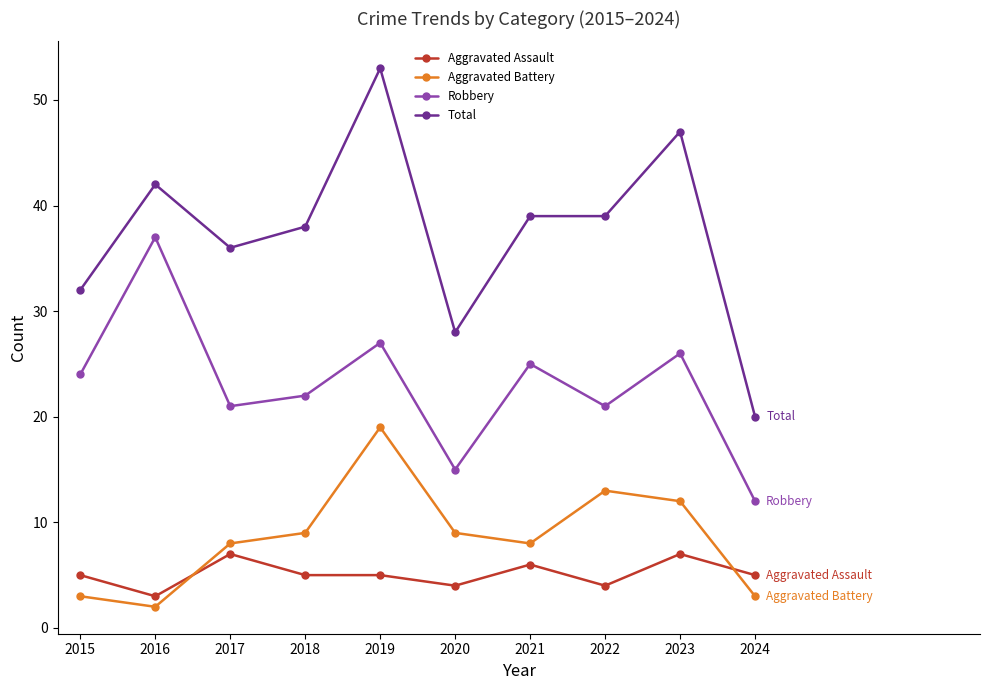

What are all the series names shown in the legend?

Aggravated Assault, Aggravated Battery, Robbery, Total